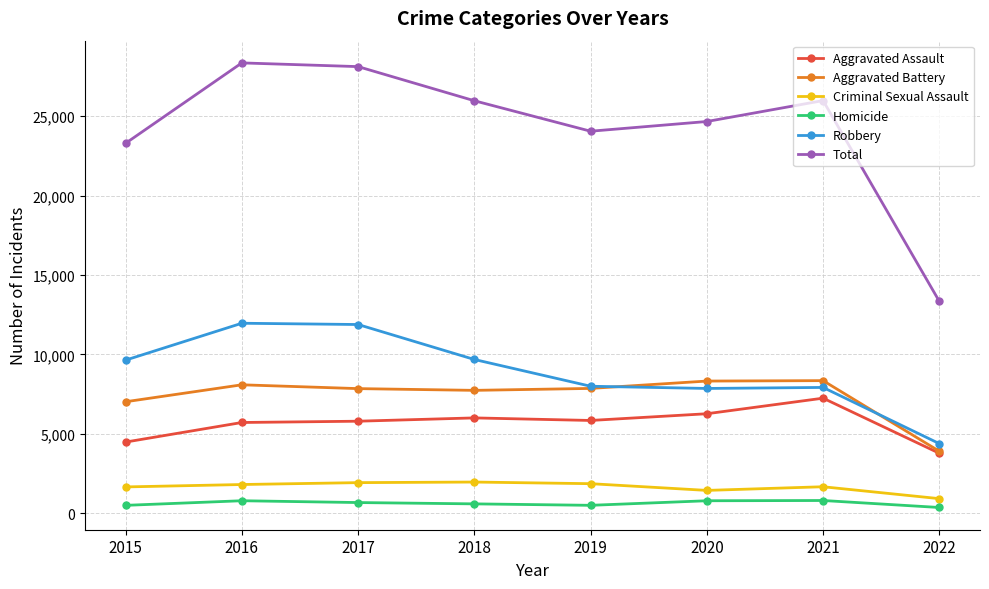

Is it true that Aggravated Battery equals 3187 at 2019?

False